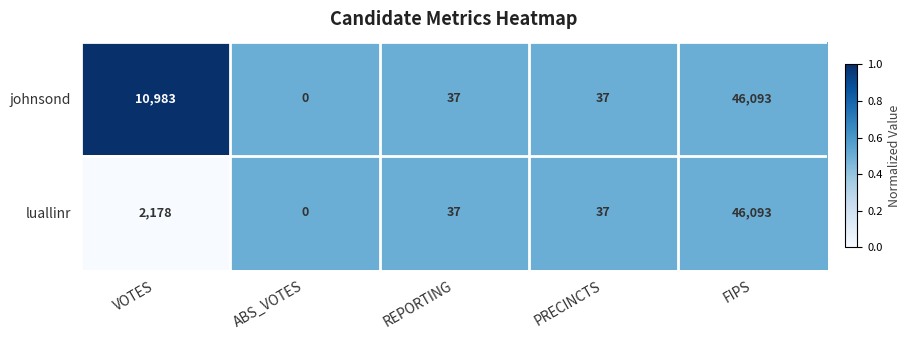

Reading left to right, what are all the values shown in this chart?

johnsond: 10983	0	37	37	46093
luallinr: 2178	0	37	37	46093